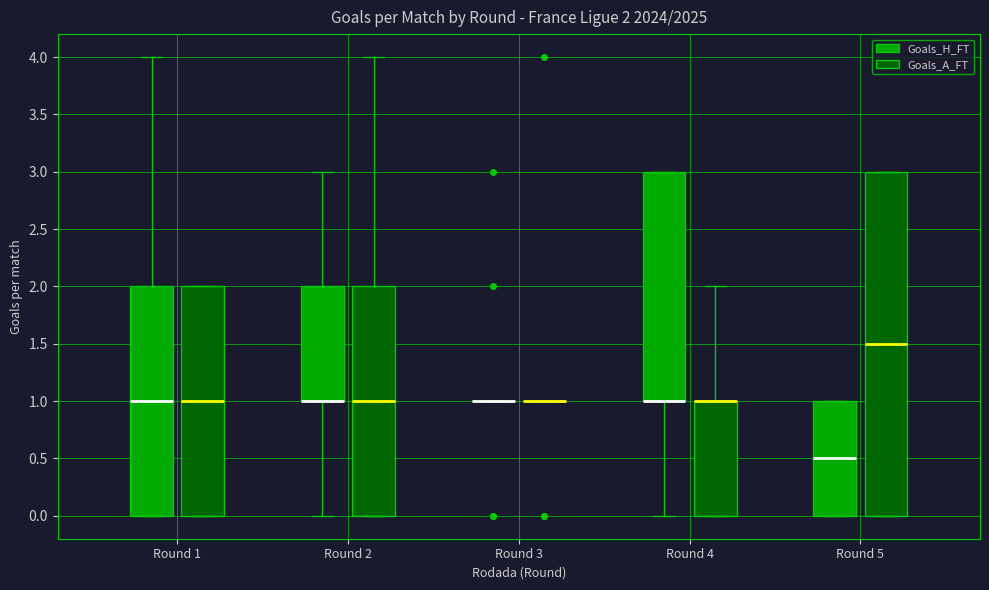

Which box is the tallest, from its lower edge to its upper edge?

Round 5 (Goals_A_FT)